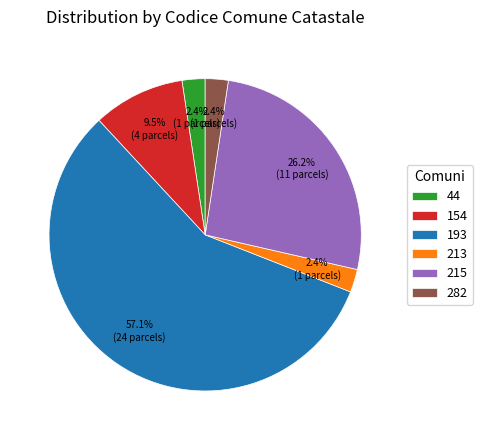

Do 215 and 154 together represent more than half of the pie?

No